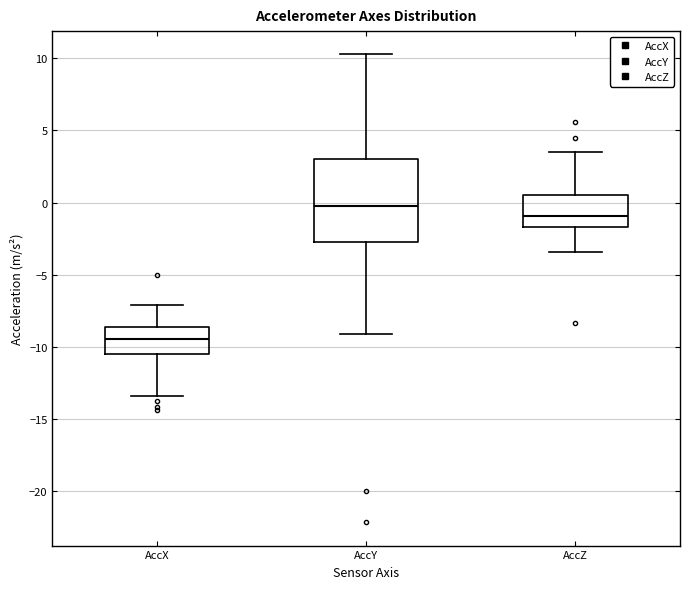

Which box has the lowest median line?

AccX